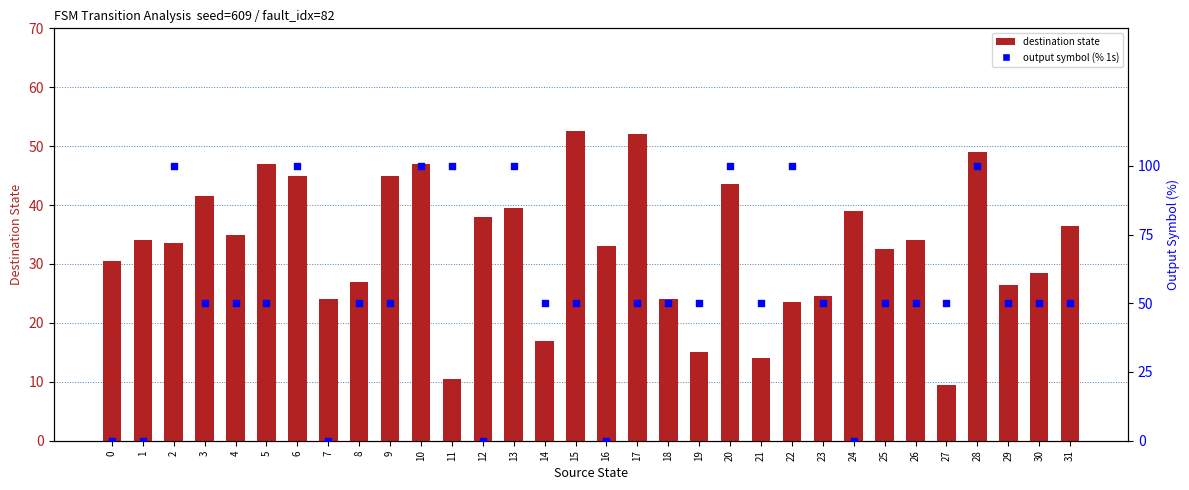

At how many categories does at least one series exceed 20?

32